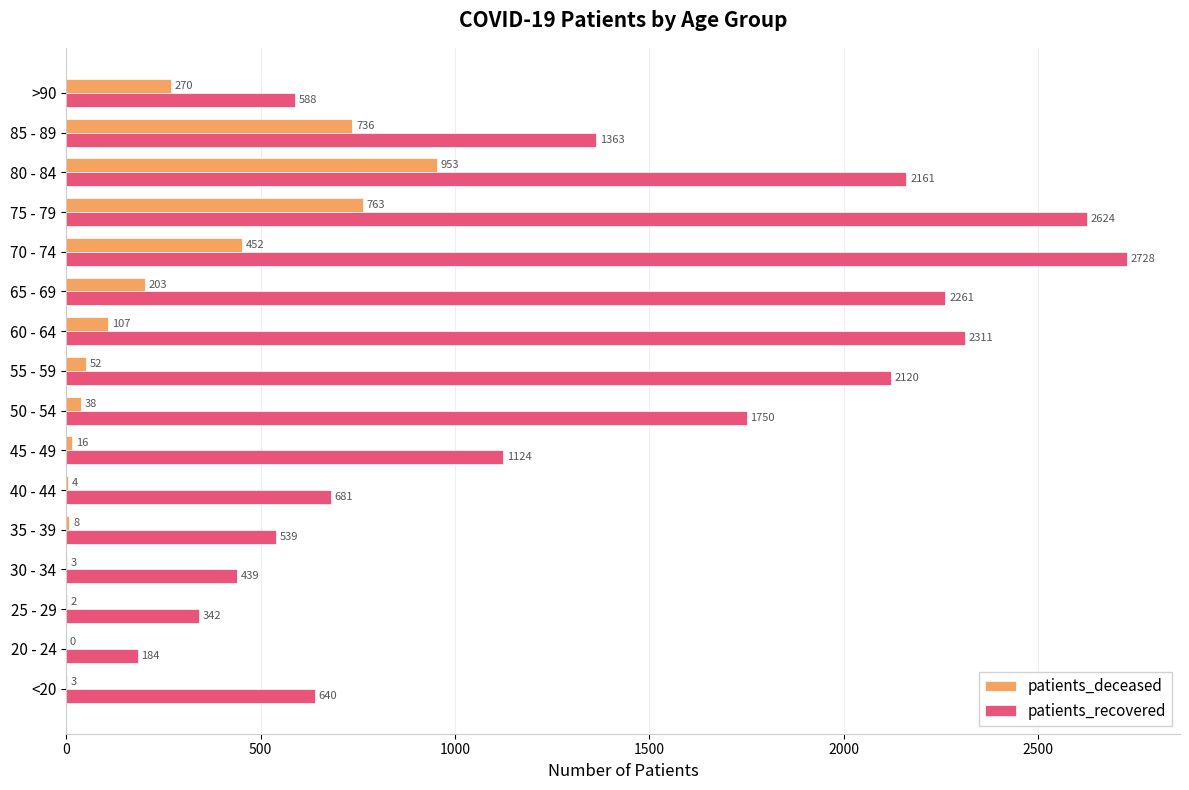

What is the maximum value shown in the chart?

2728